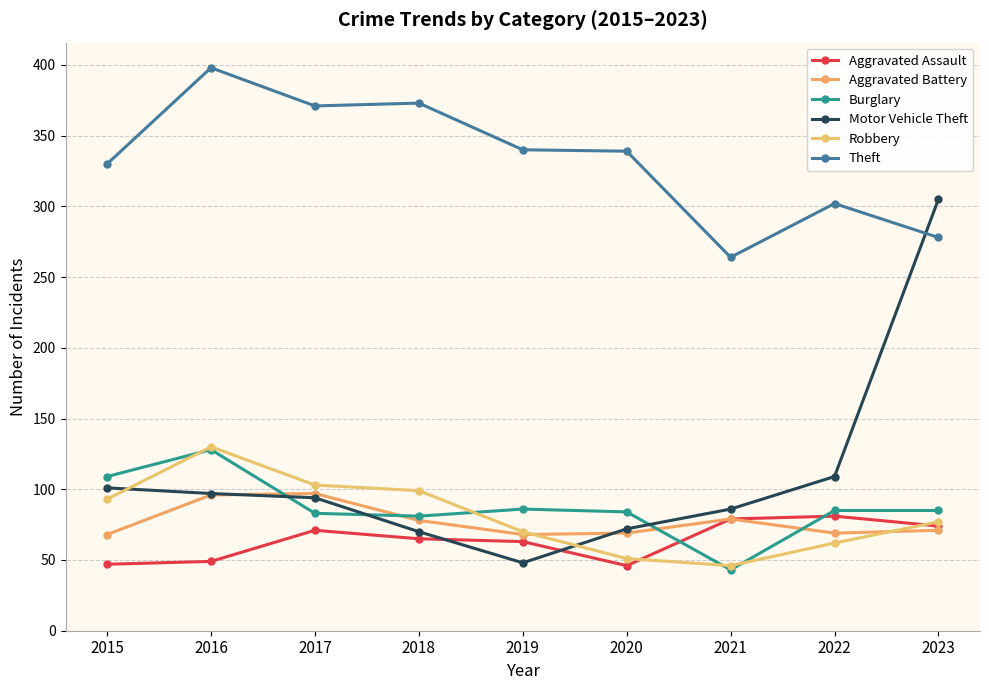

What is the sum of all Theft values?

2995